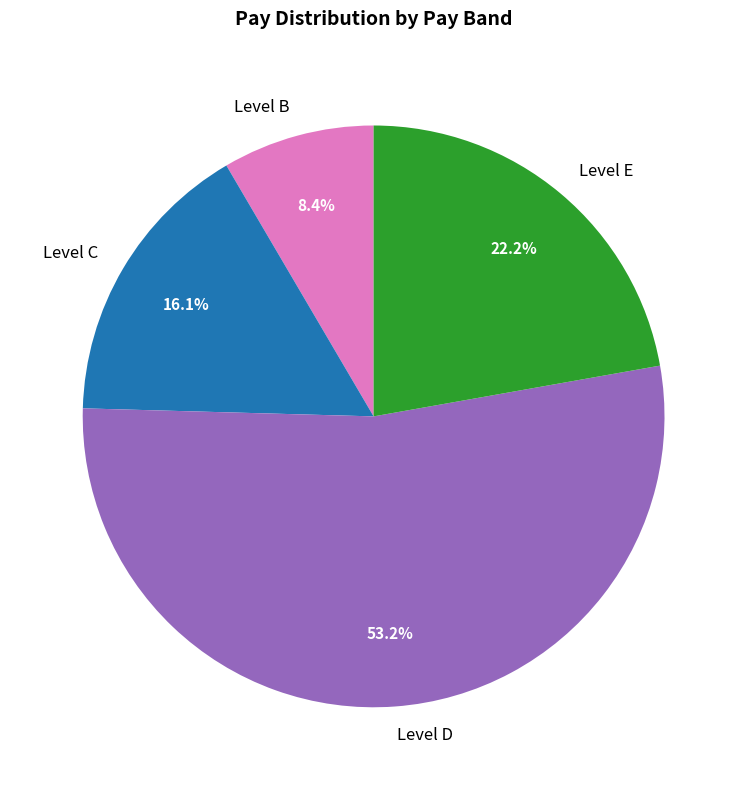

Which slice is the smallest?

Level B